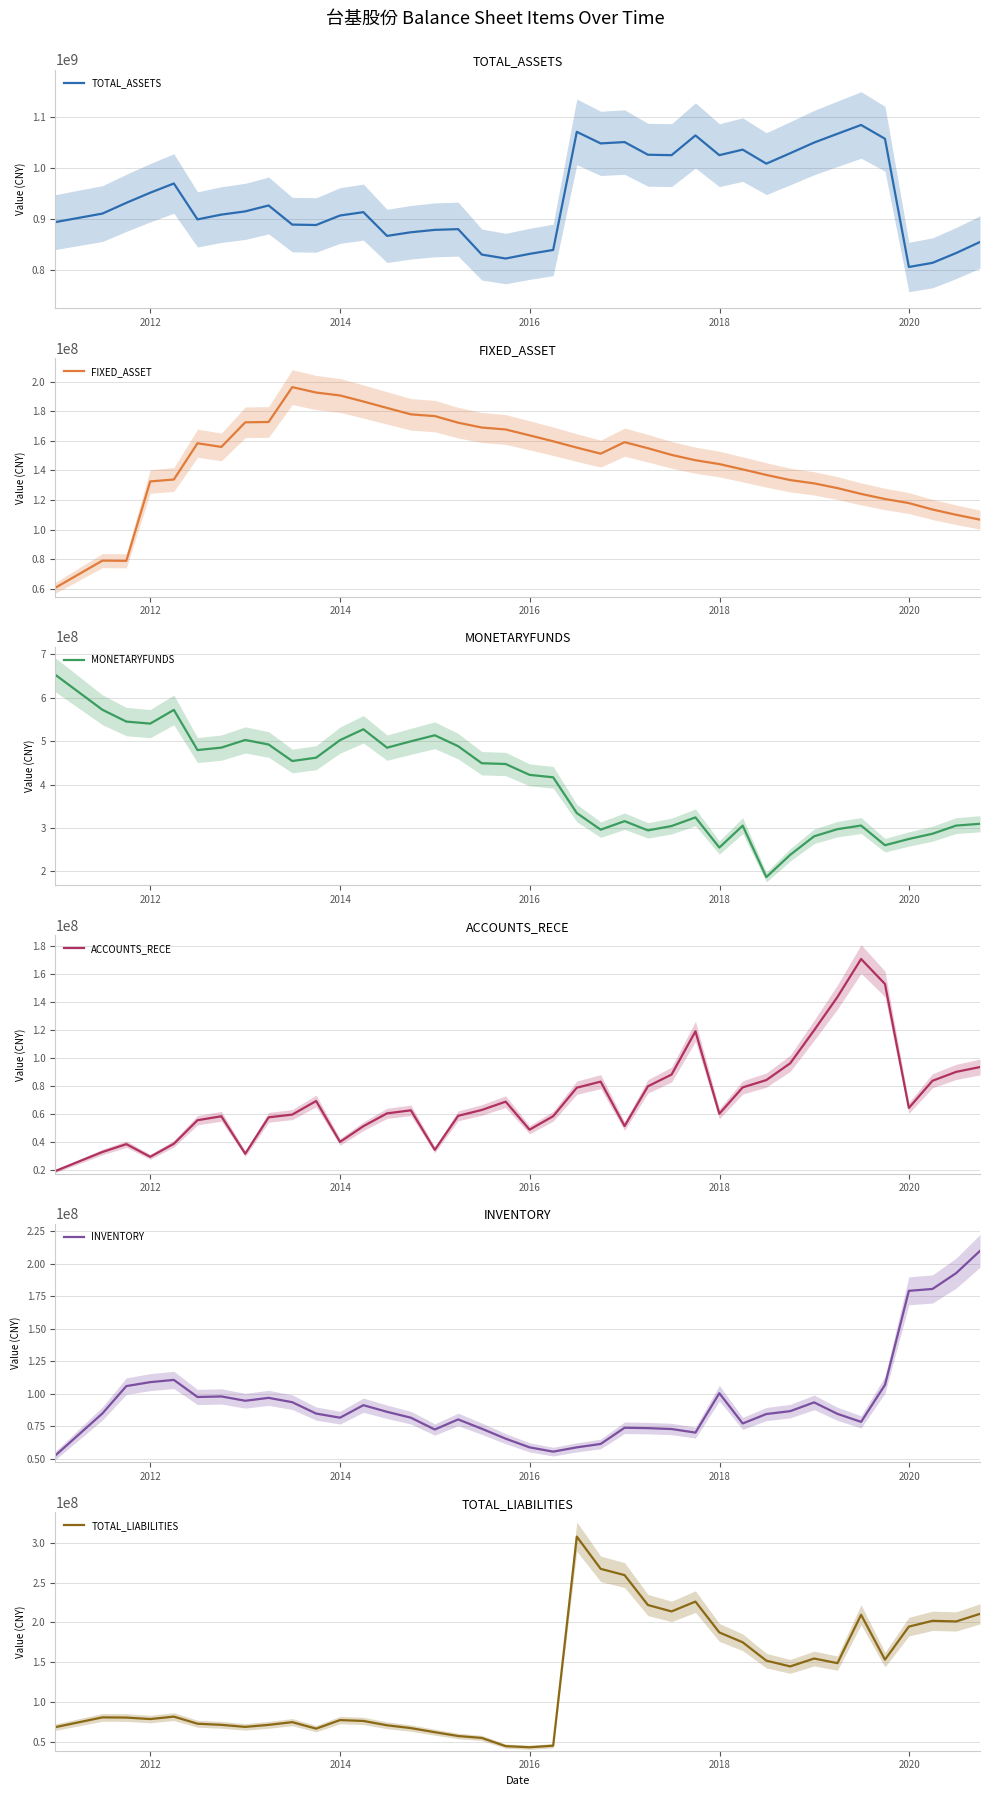

What is the highest value of the TOTAL_ASSETS series?

1084839754.2